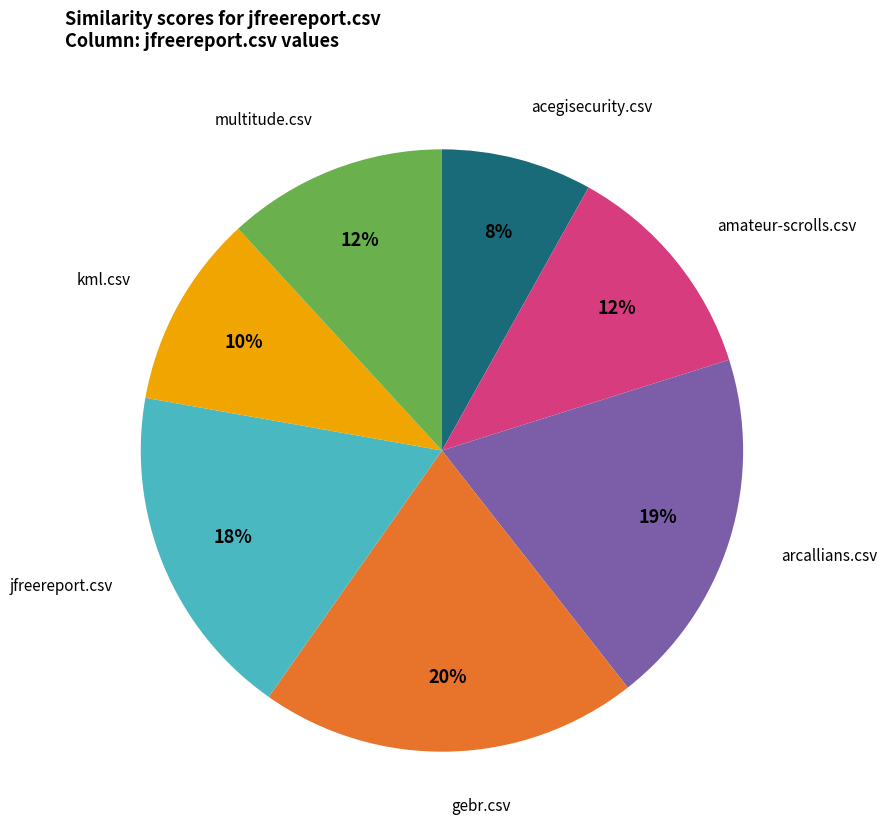

How many slices are in this pie chart?

7